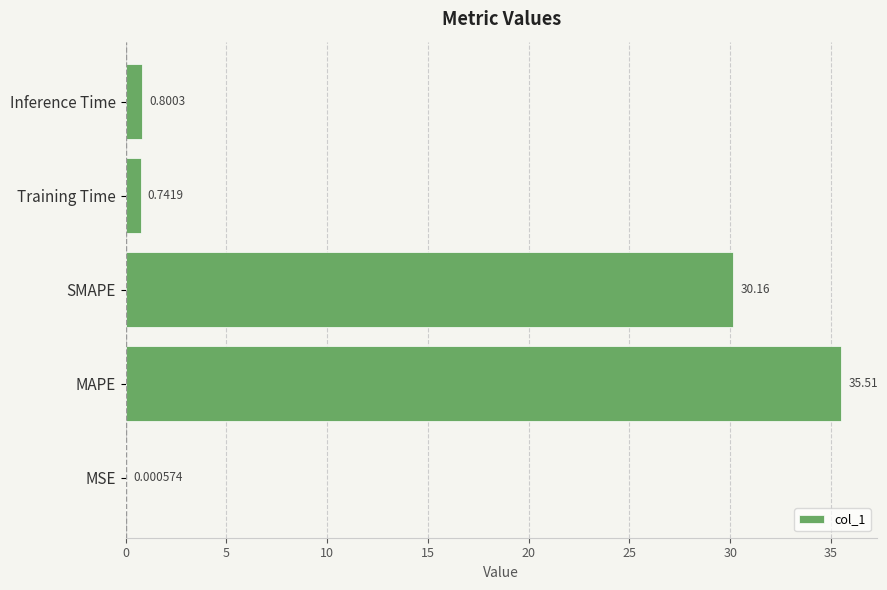

What is the sum of the values at MSE and Inference Time?

0.8